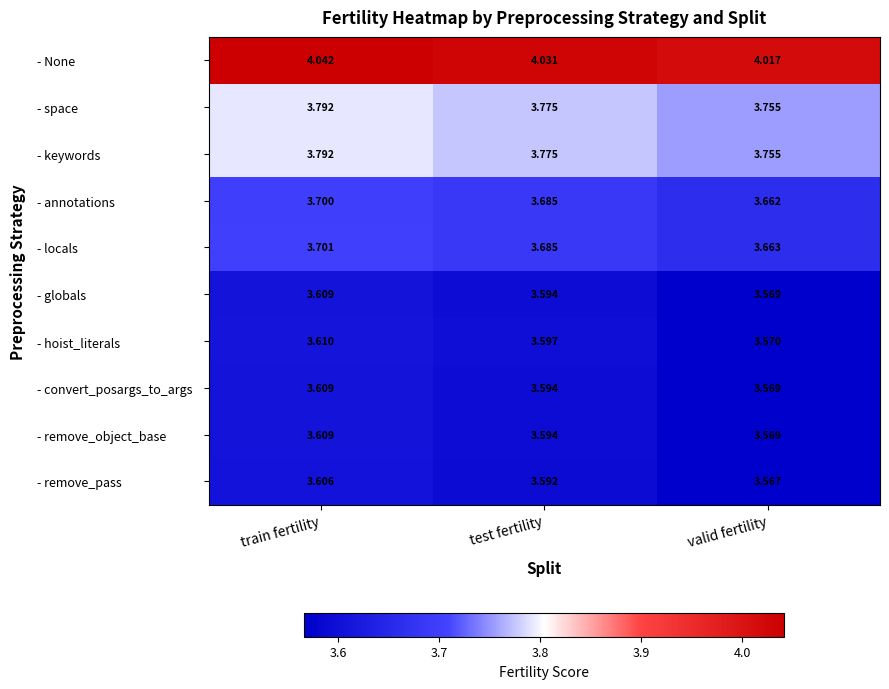

Rank the categories by - globals value from lowest to highest.

valid fertility, test fertility, train fertility